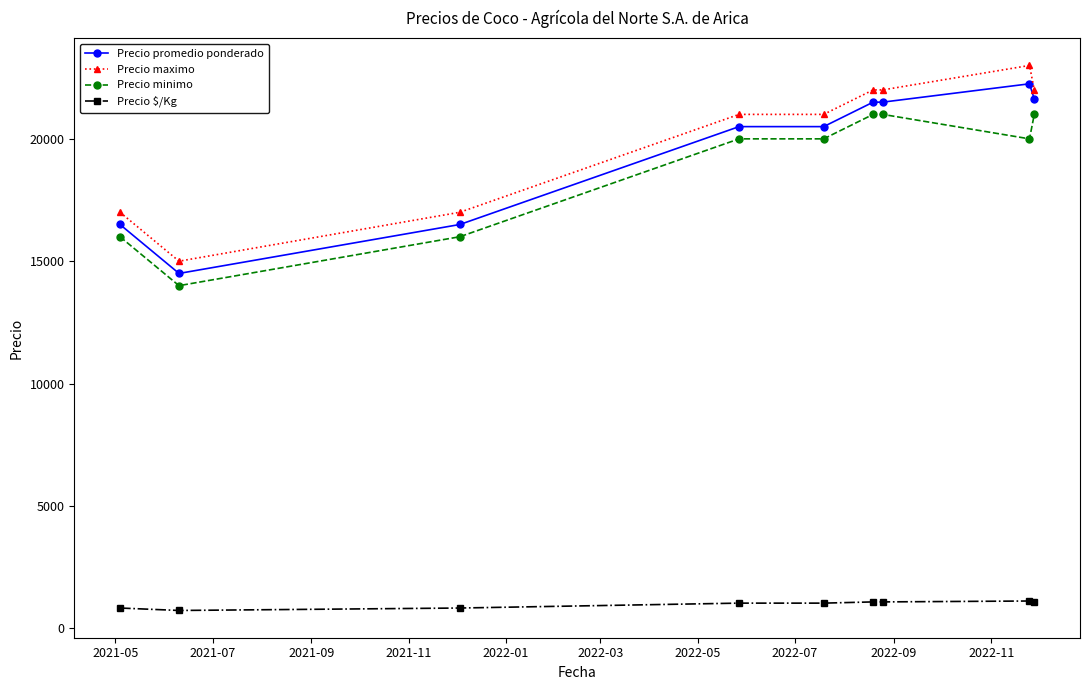

At how many categories does at least one series exceed 12577?

9